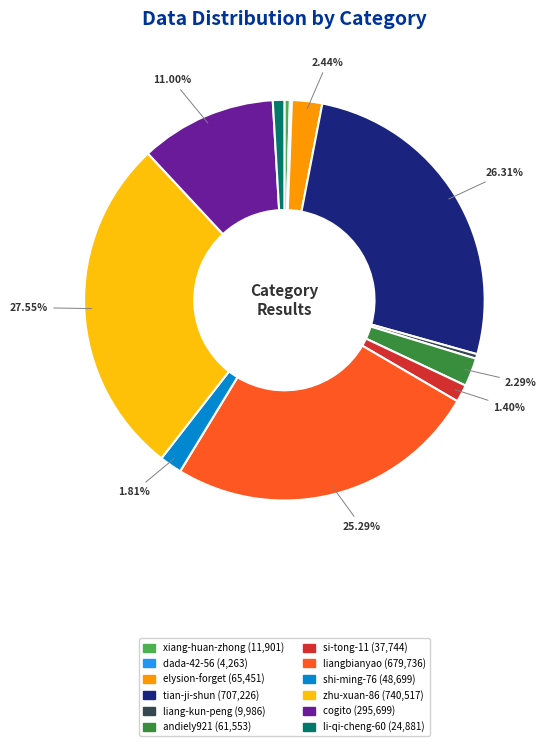

To the nearest percent, what is the difference between the zhu-xuan-86 and xiang-huan-zhong slice percentages?

27%